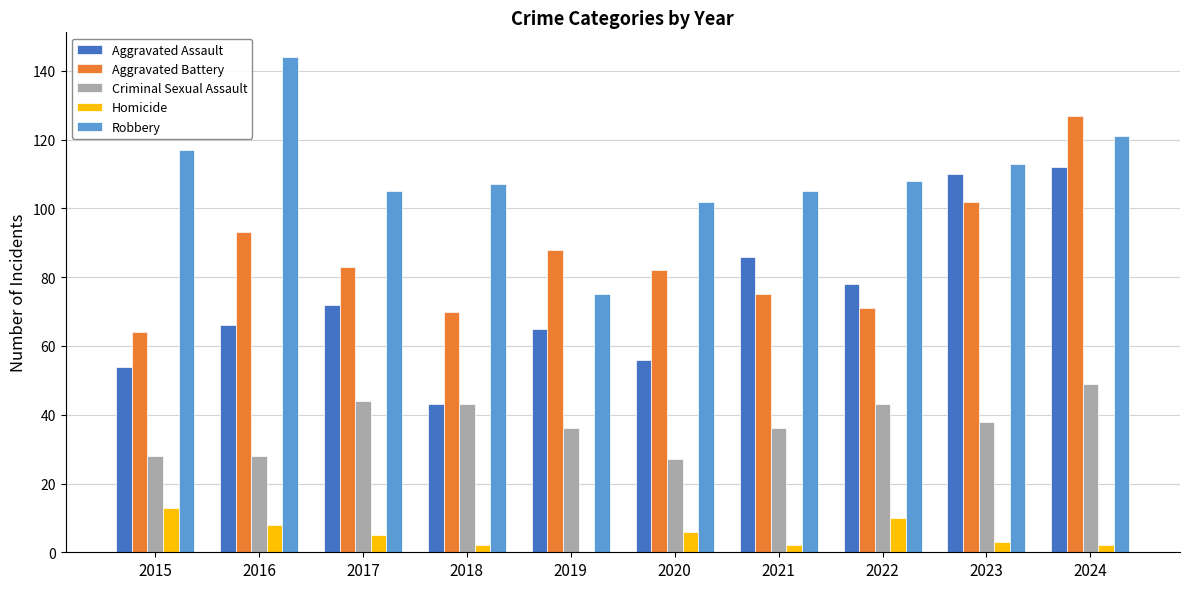

How many positive values does the Homicide series have?

9